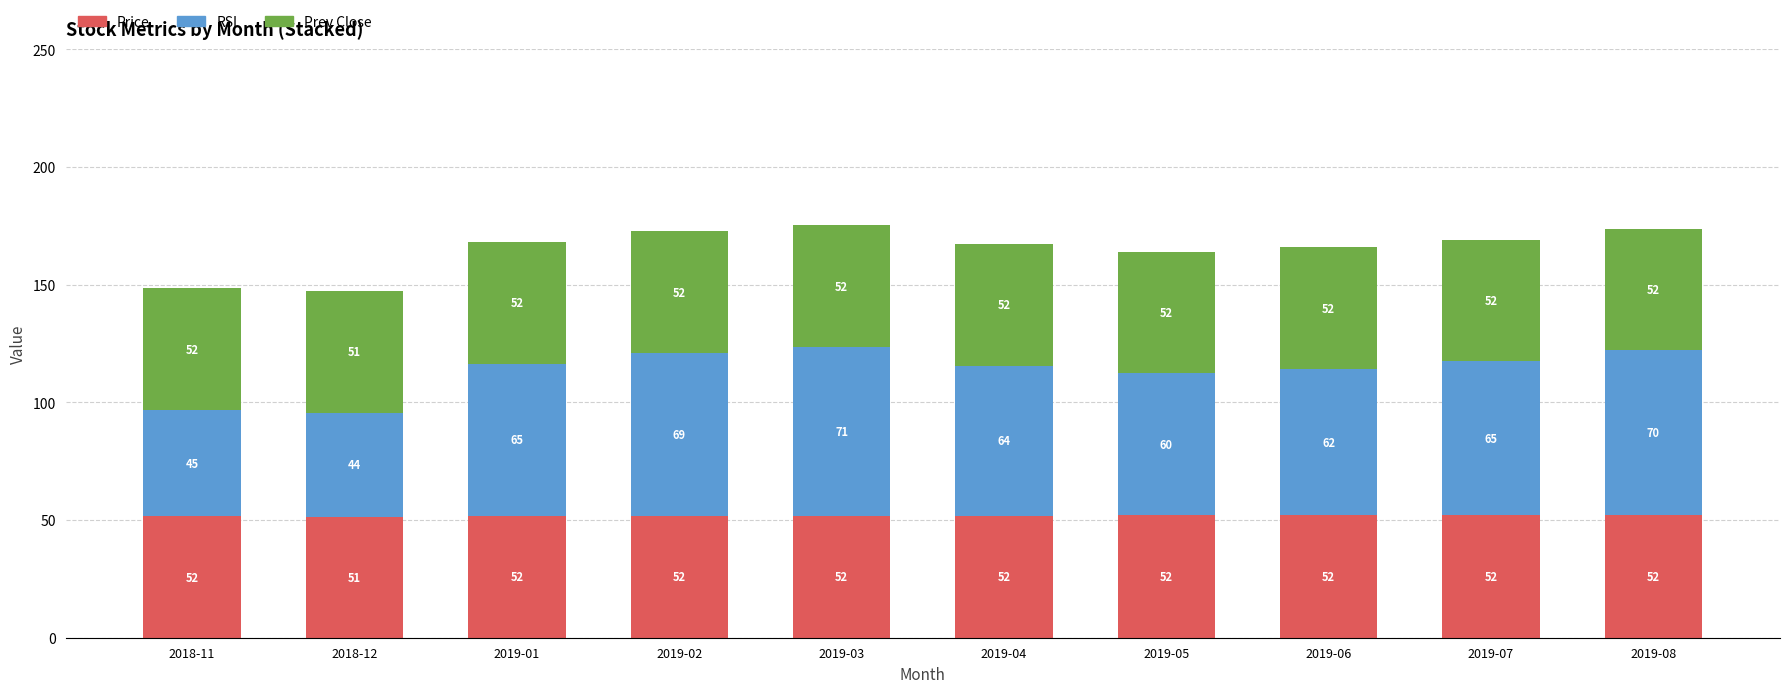

At which label is Price closest to 51?

2018-12